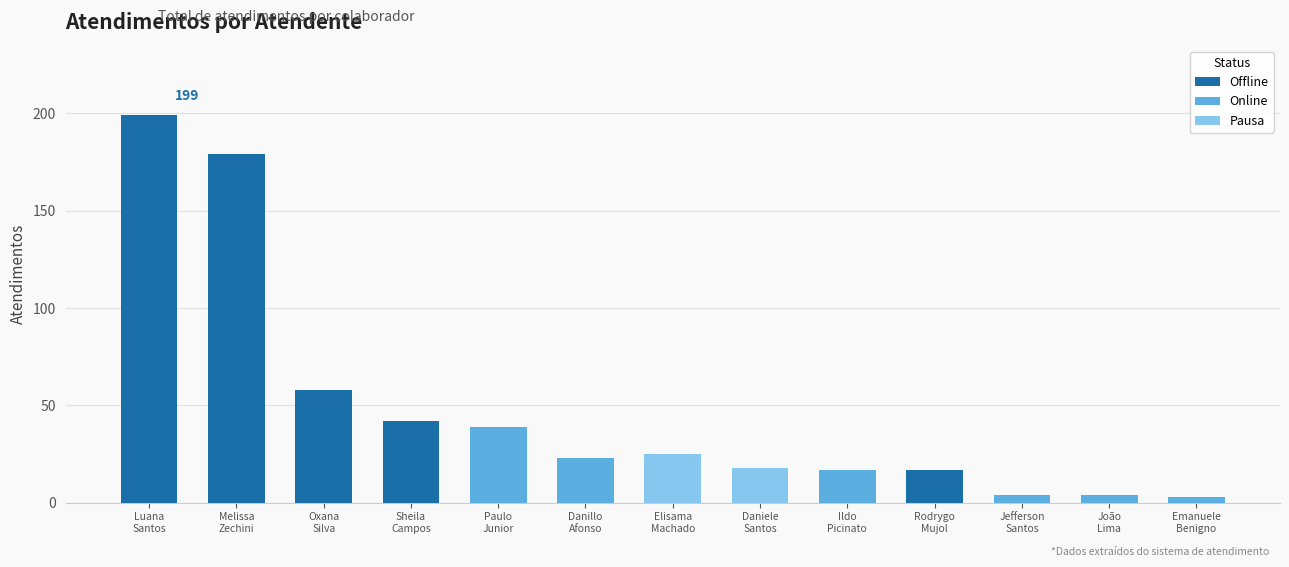

What is the change in value from Jefferson Santos to Emanuele Benigno?

-1